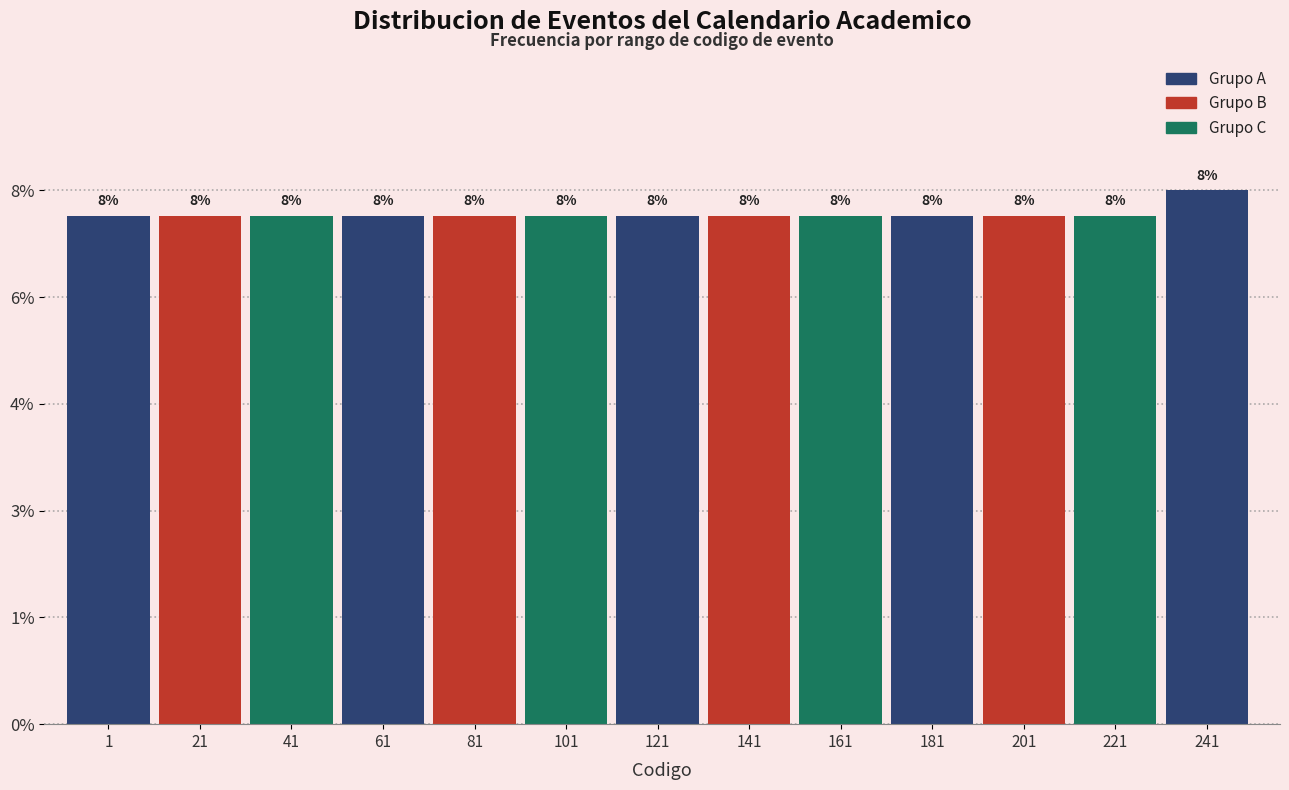

Are the bars horizontal?

No